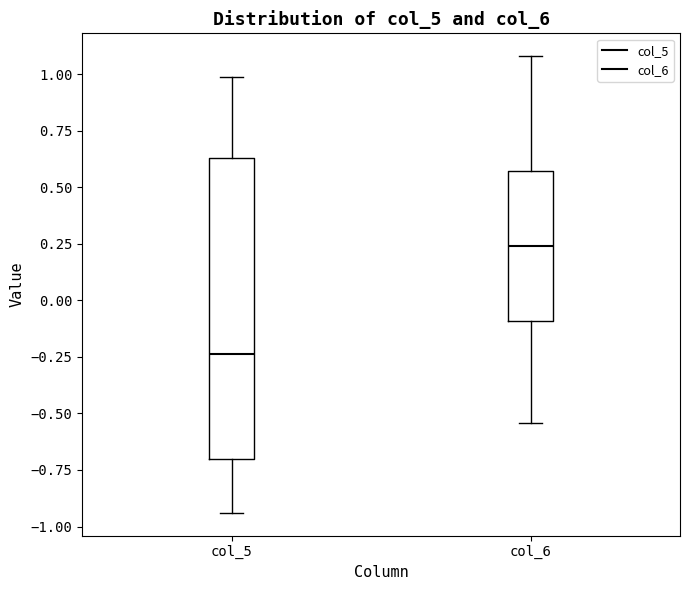

Reading left to right, transcribe this box plot: for each box, give where its median line is, the range the box spans, and where its two whiskers end, as read against the y-axis. The values are not printed on the chart, so give them approximately, as read against the axis.

col_5: median -0.25, box -0.70 to 0.65, whiskers -0.95 to 1.00
col_6: median 0.25, box -0.10 to 0.55, whiskers -0.55 to 1.10